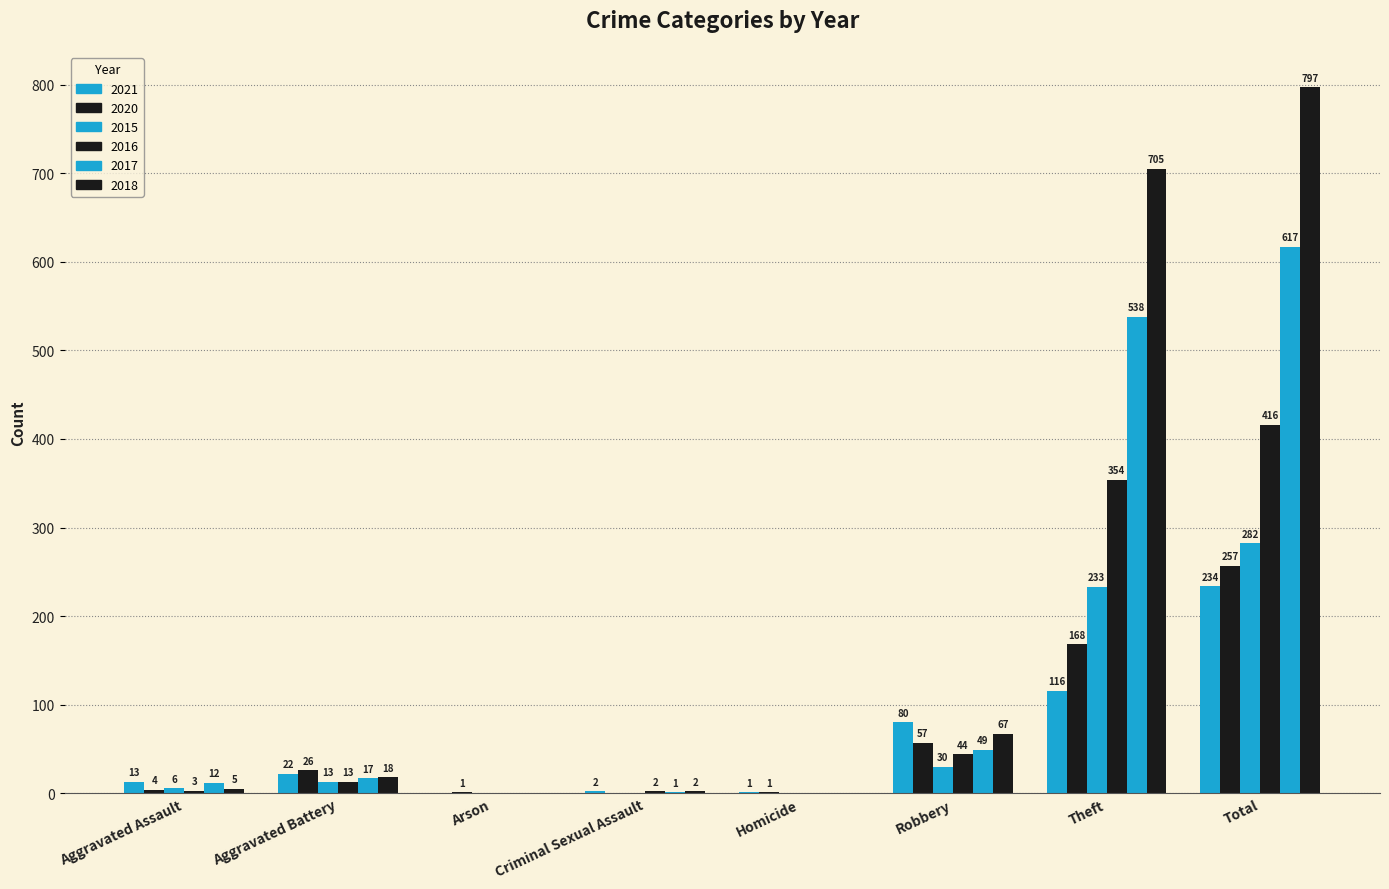

At which category is the sum across all series the highest?

Total